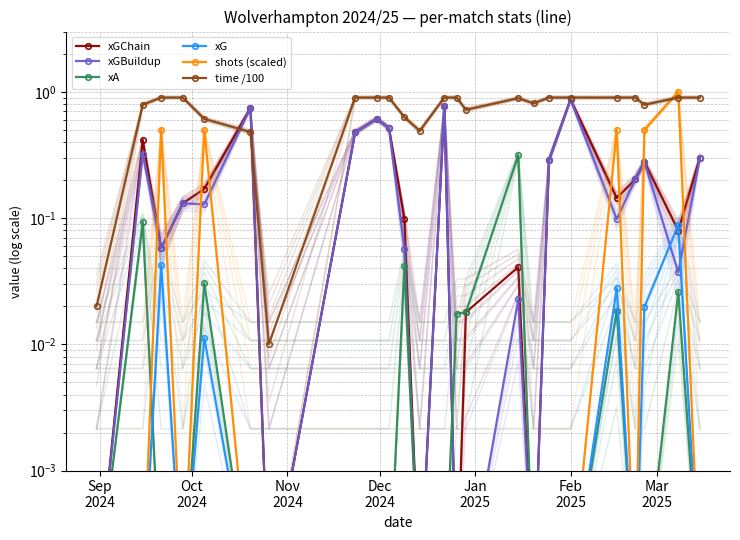

List the series in order of their peak value, highest first.

shots (scaled), time /100, xGChain, xGBuildup, xA, xG